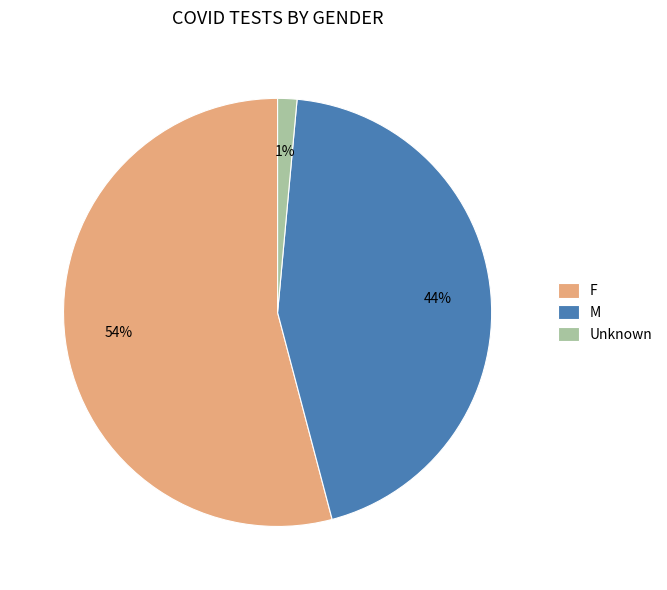

True or false: M accounts for 31% of the total.

False